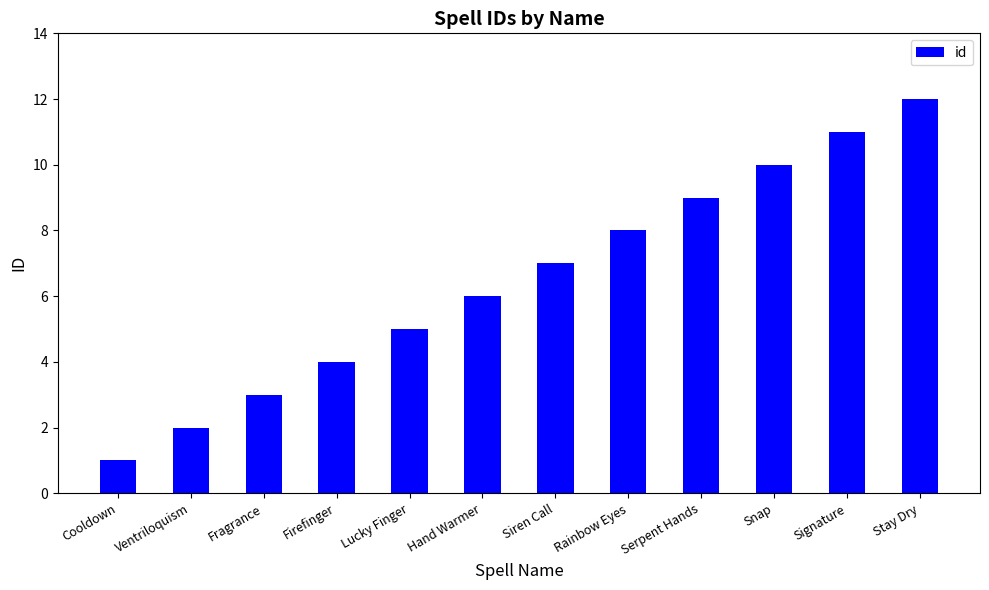

List the labels in order of value, largest first.

Stay Dry, Signature, Snap, Serpent Hands, Rainbow Eyes, Siren Call, Hand Warmer, Lucky Finger, Firefinger, Fragrance, Ventriloquism, Cooldown